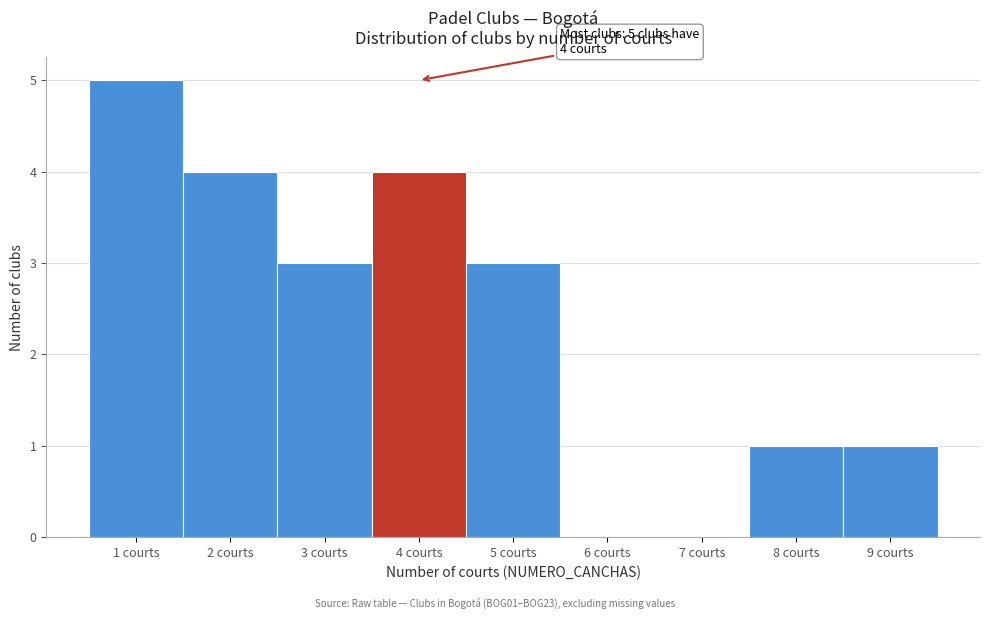

Over which range of the x-axis is the bar tallest?

0.5 to 1.5